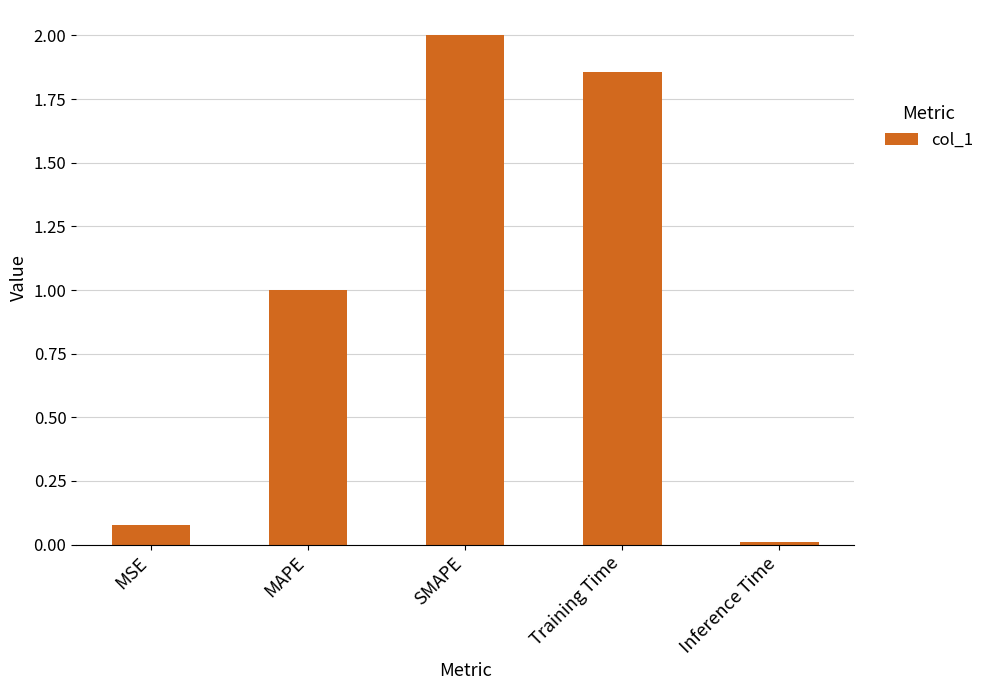

At which label does the data first exceed 1?

MAPE